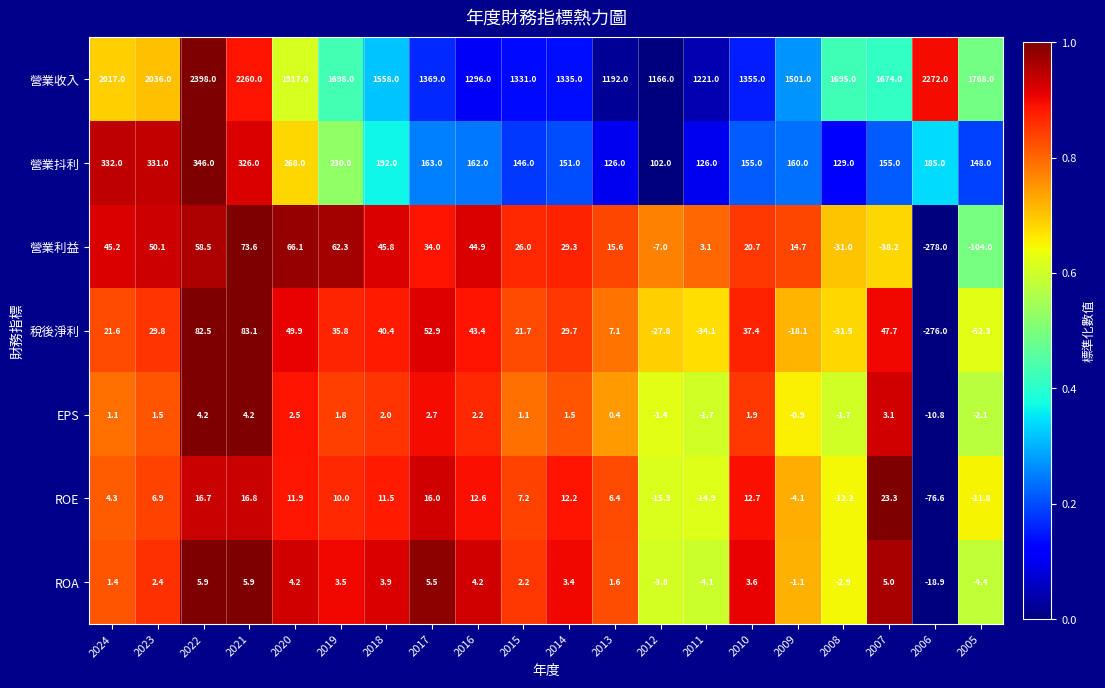

At which label is 營業收入 closest to 1782?

2005